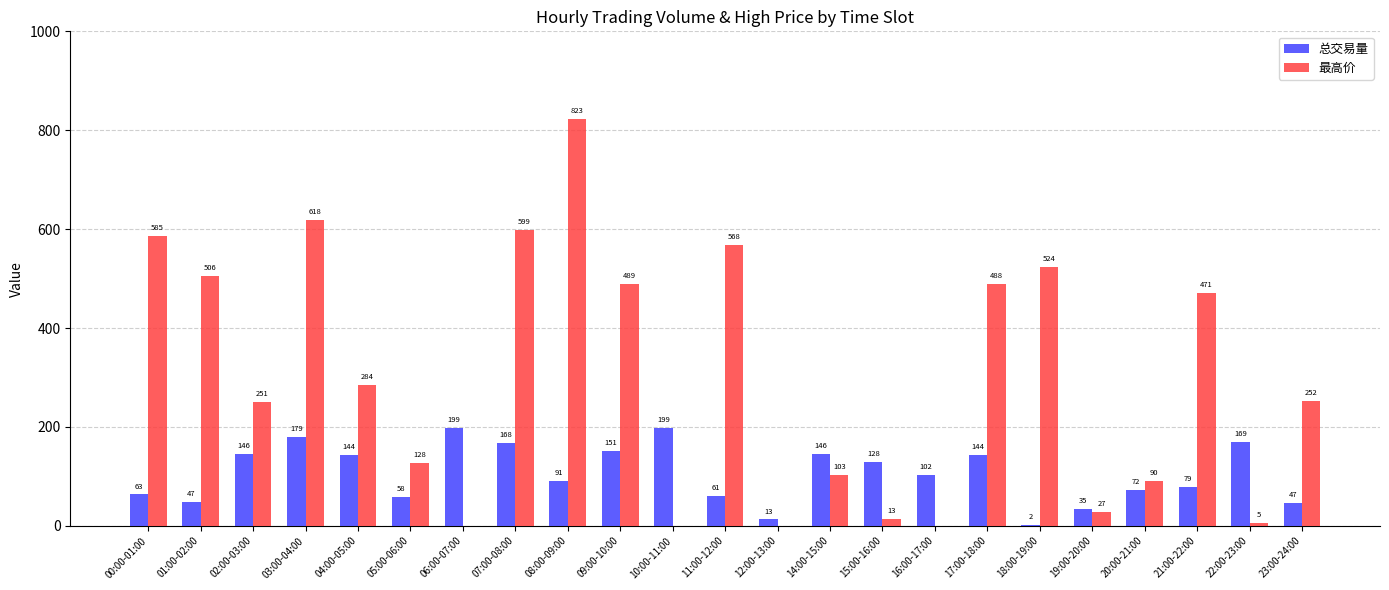

At which category does the chart reach its peak across all series?

08:00-09:00